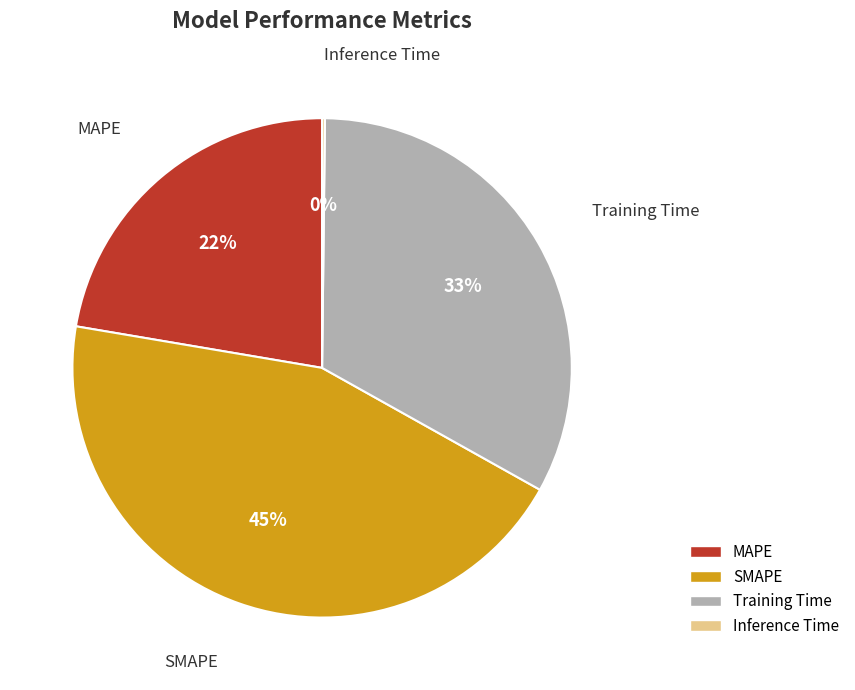

Is the sum of SMAPE and Training Time greater than half?

Yes